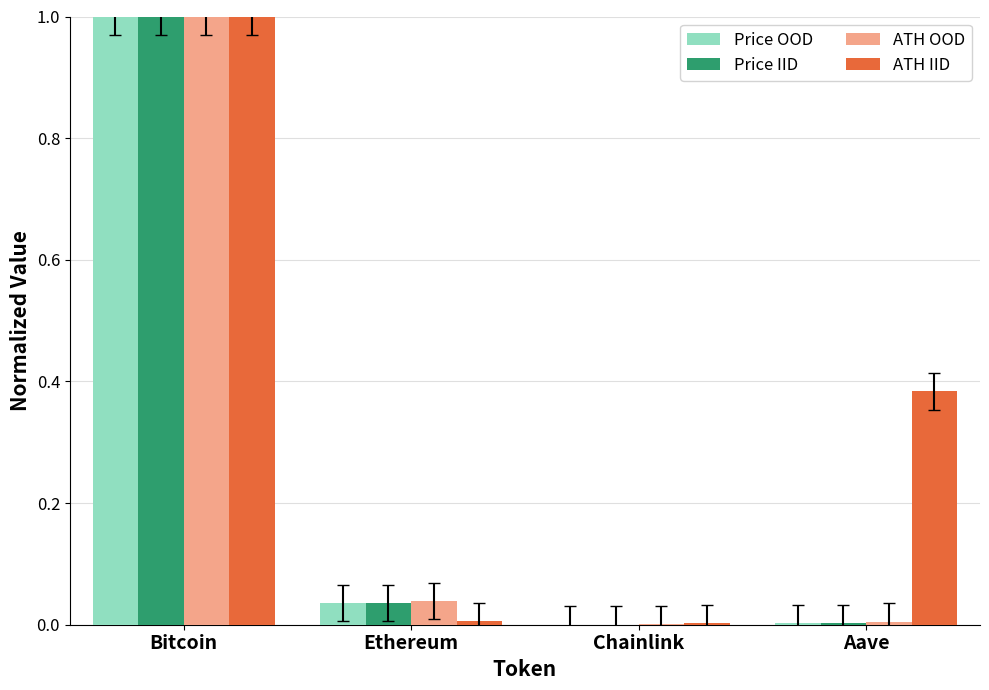

The value of Price IID at Ethereum is 0.0. True or false?

True